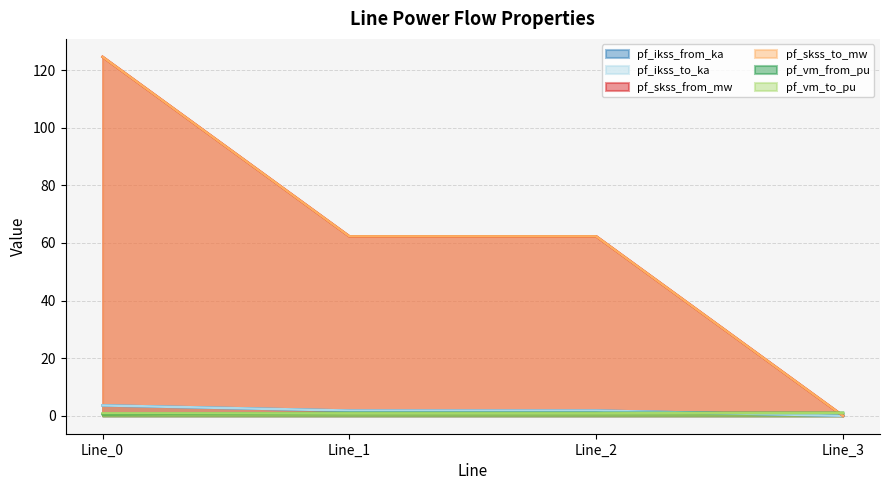

What is the spread (max minus min) of values at Line_3?

1.0